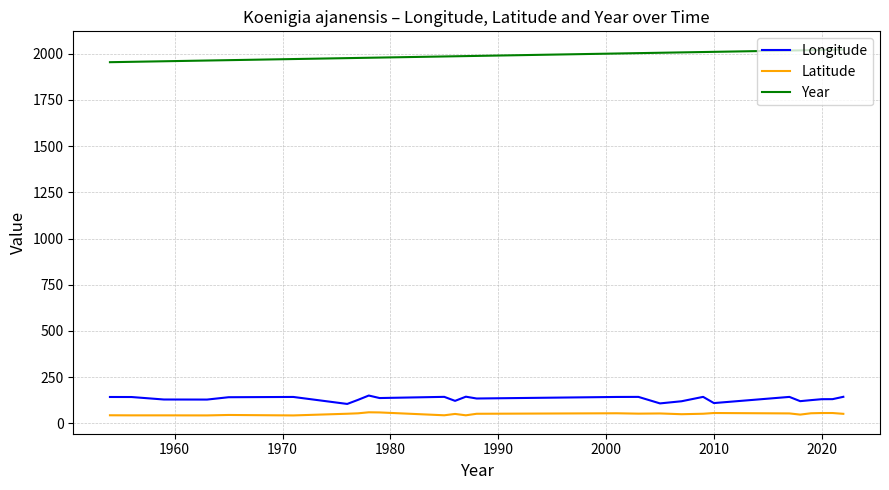

True or false: Latitude and Year intersect in this chart.

False